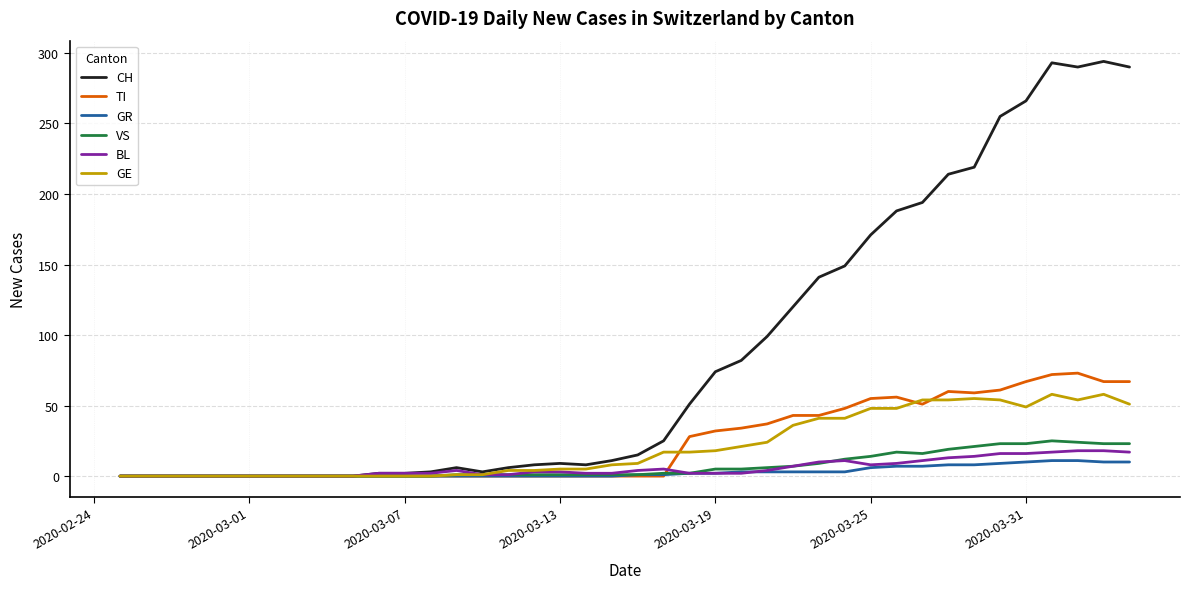

Which series has the largest total across all categories?

CH